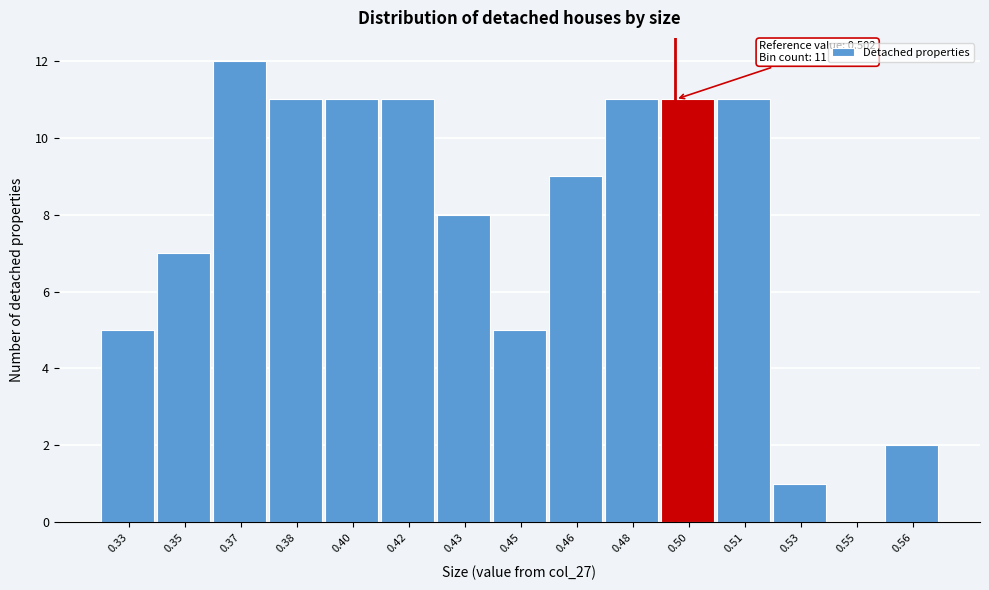

Reading right to left, transcribe all the data shown in this chart.

0.56=2	0.55=0	0.53=1	0.51=11	0.50=11	0.48=11	0.46=9	0.45=5	0.43=8	0.42=11	0.40=11	0.38=11	0.37=12	0.35=7	0.33=5